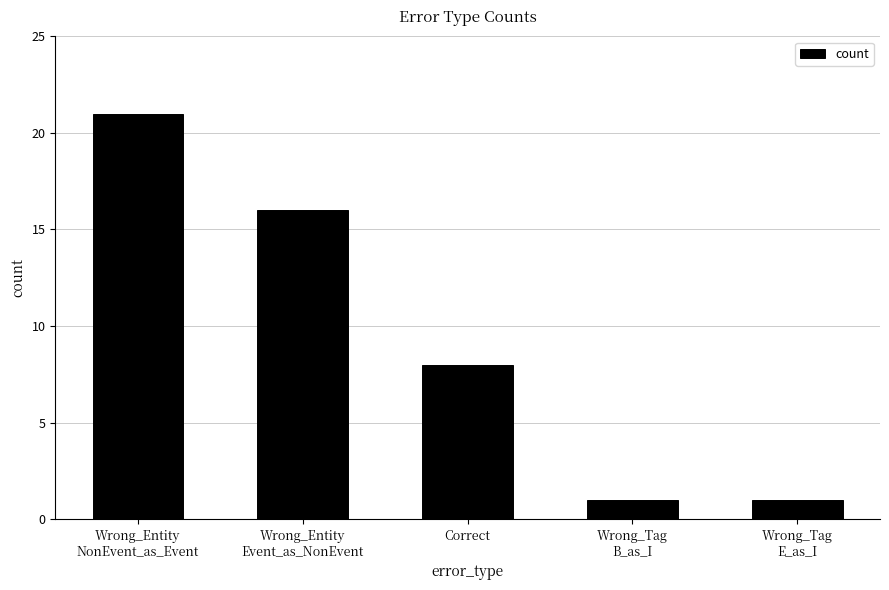

What is the difference between the second highest and second lowest values?

15